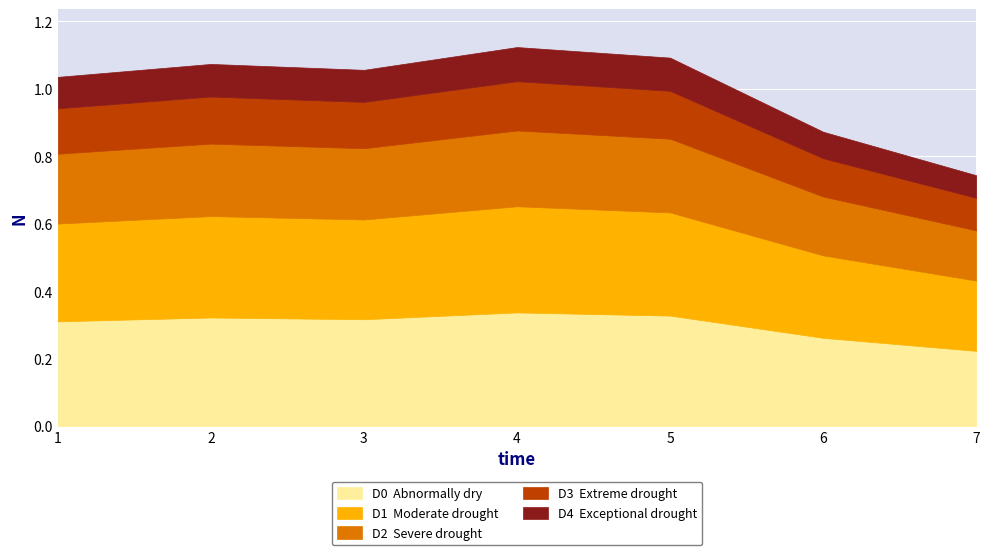

The chart shows a value of 0.3 at 7. True or false?

False